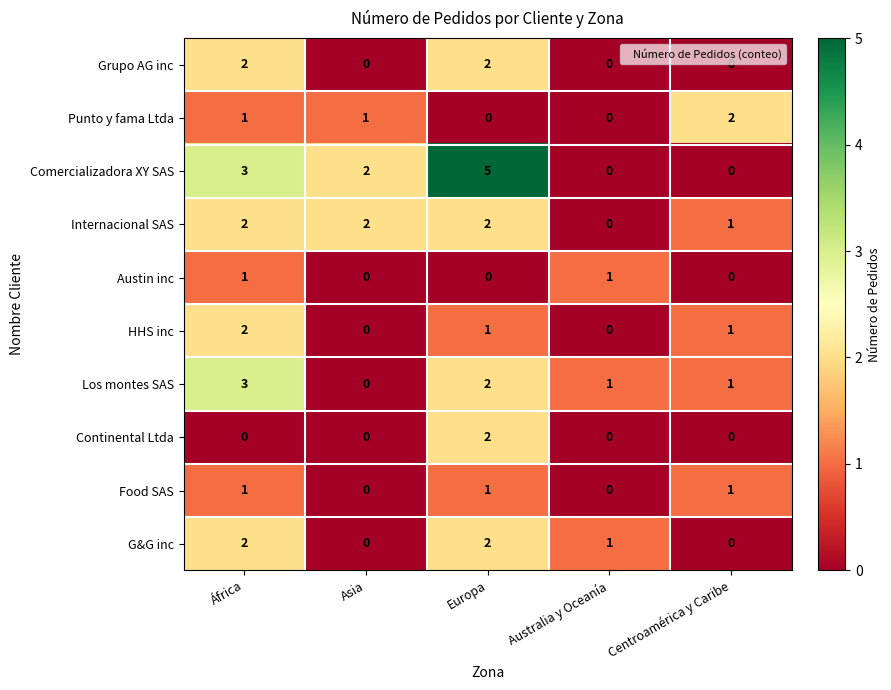

What is the maximum value for Comercializadora XY SAS?

5